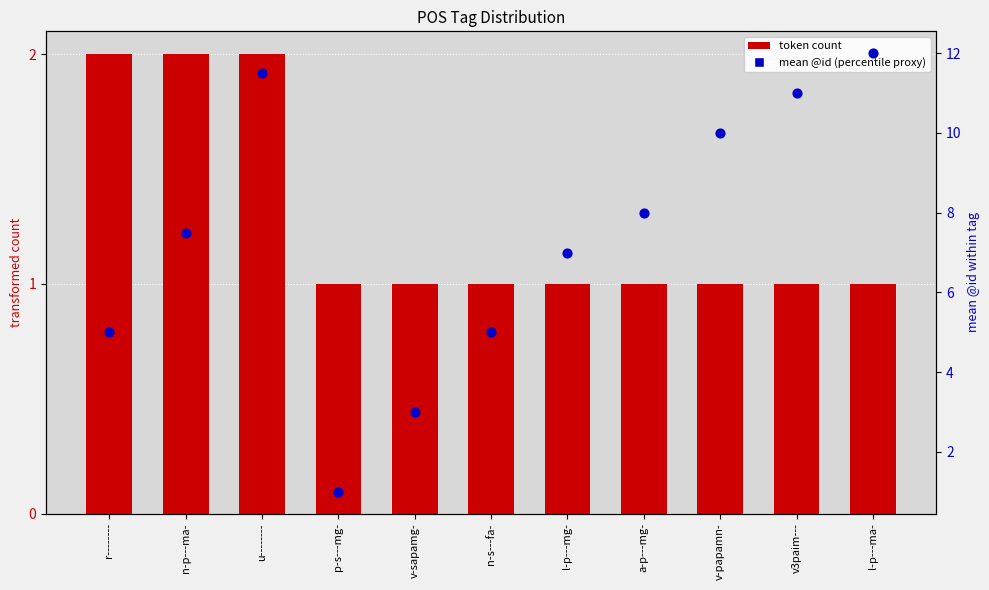

At which category is the sum across all series the highest?

u--------